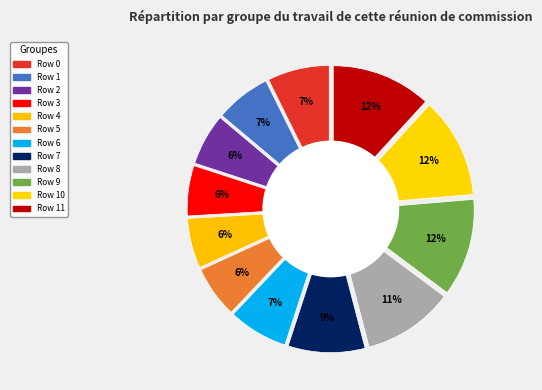

What percentage is NOT represented by Row 2?

93.9%